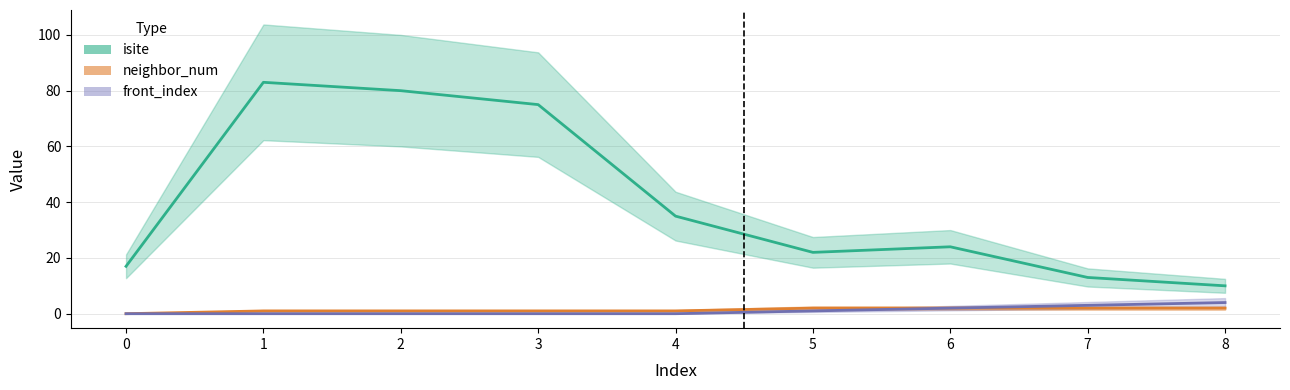

What is the spread (max minus min) of values at 0?

17